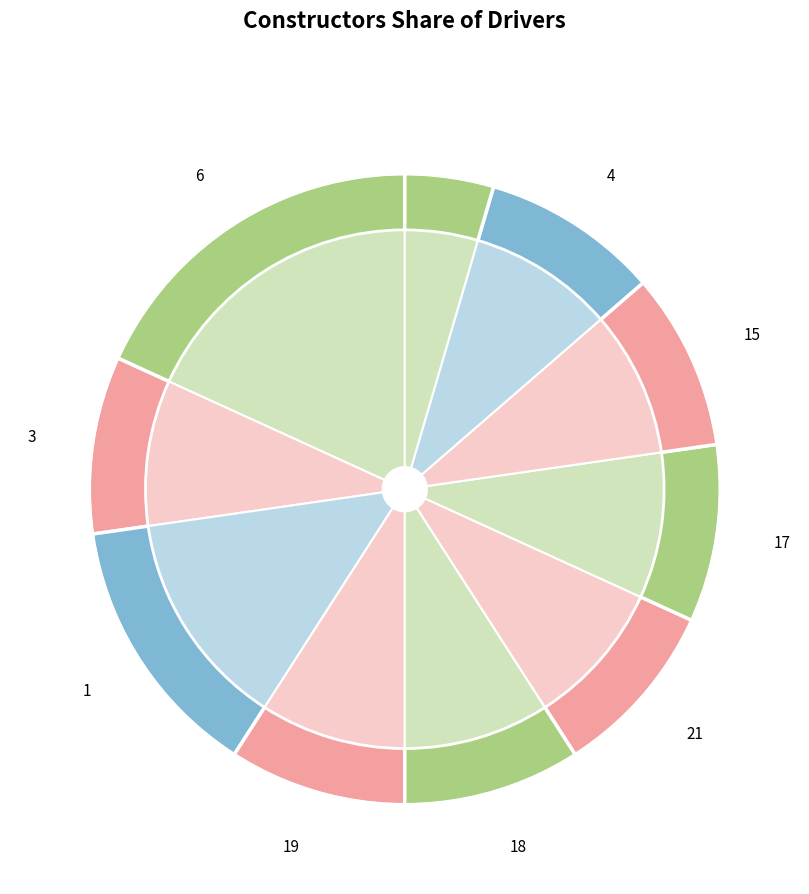

Do 19 and 21 together represent more than half of the pie?

No